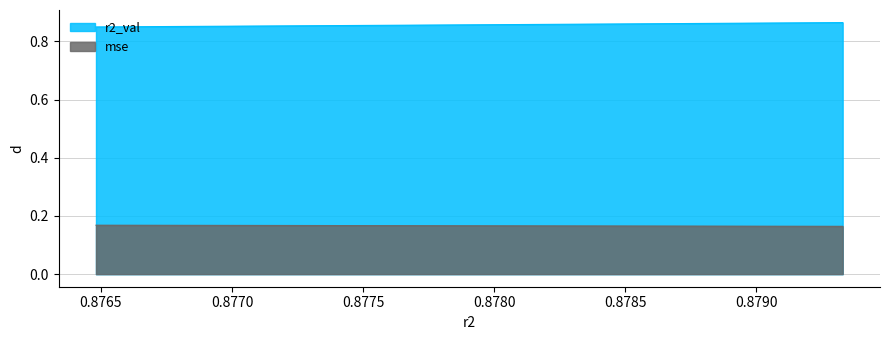

Rank the series by their maximum value, from highest to lowest.

r2_val, mse